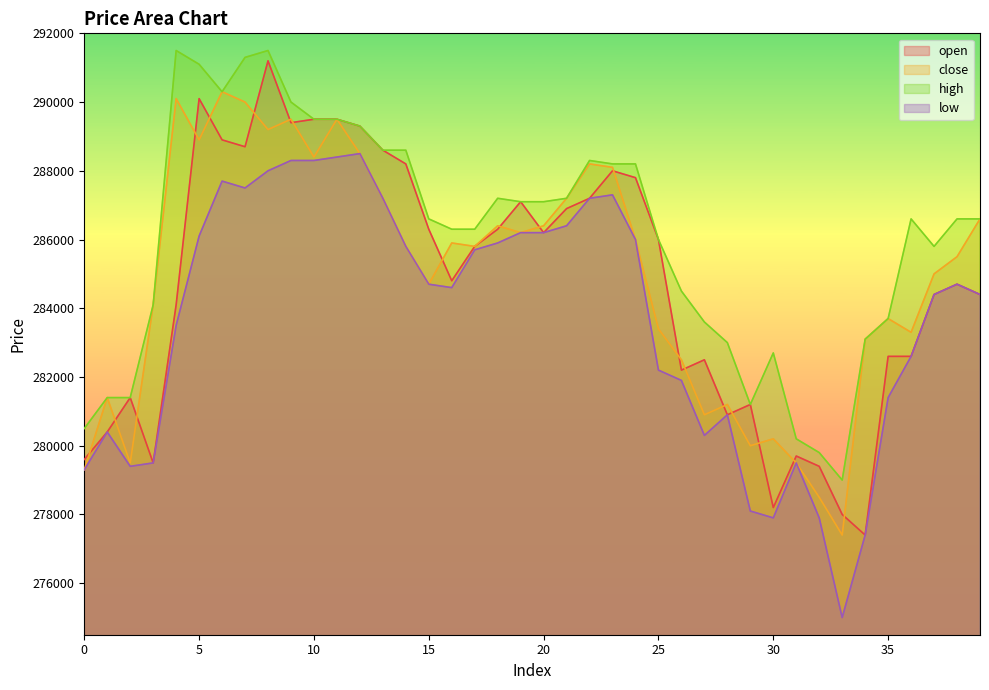

The value of low at 32 is 80169. True or false?

False